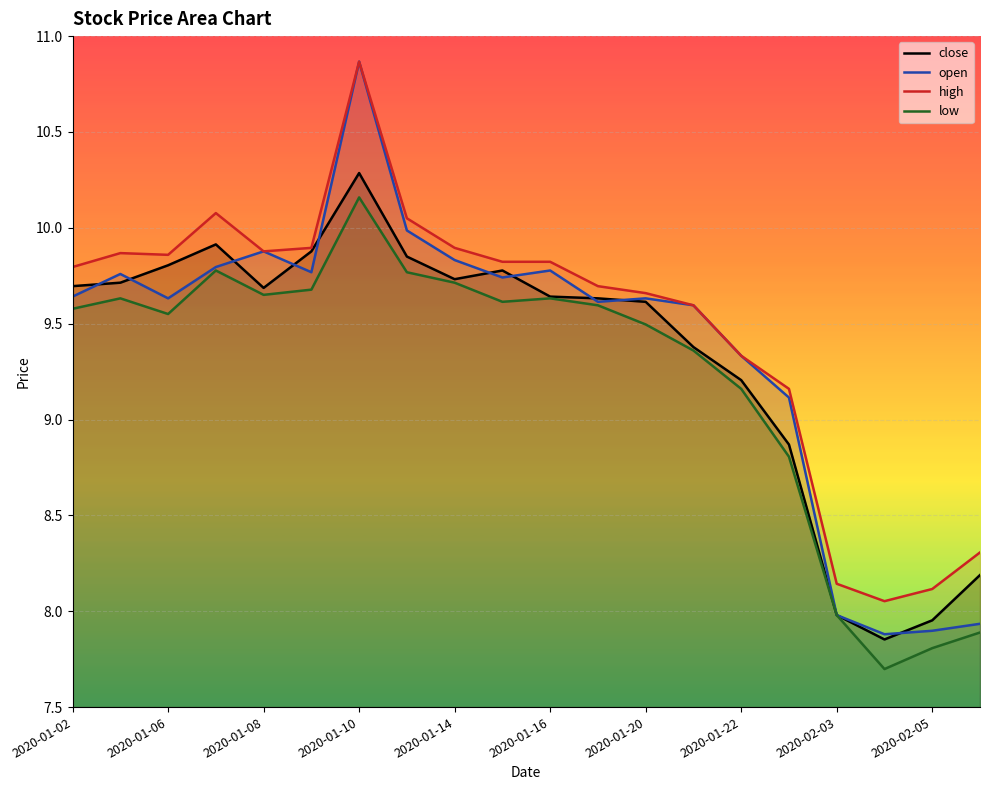

Which series has the largest range (max minus min)?

open